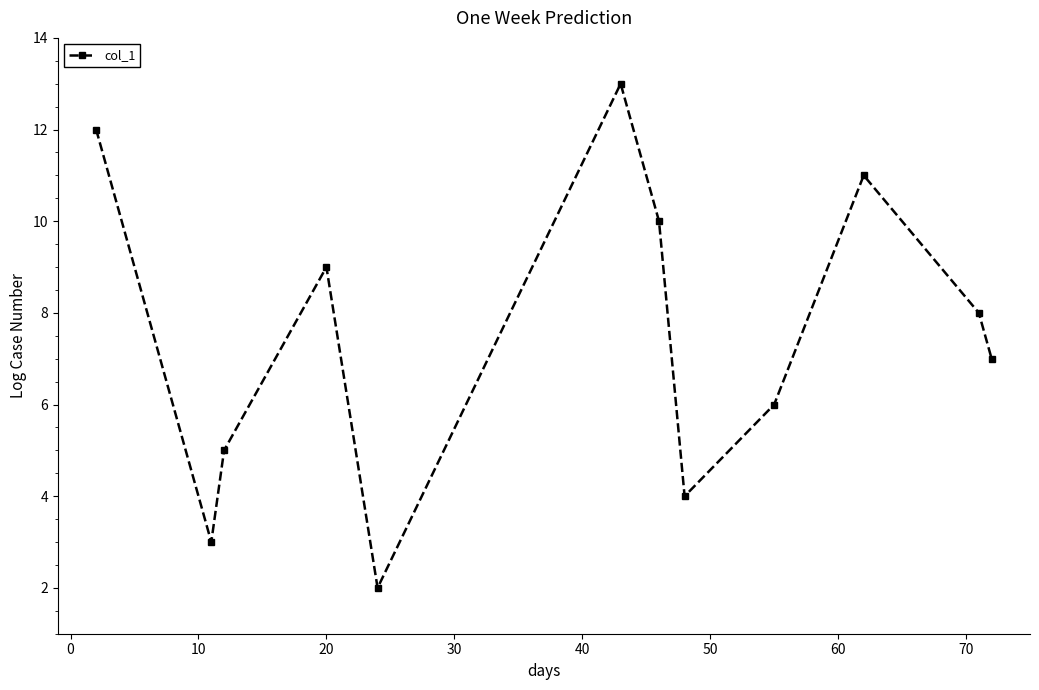

Is this an area chart (filled region under the line)?

No